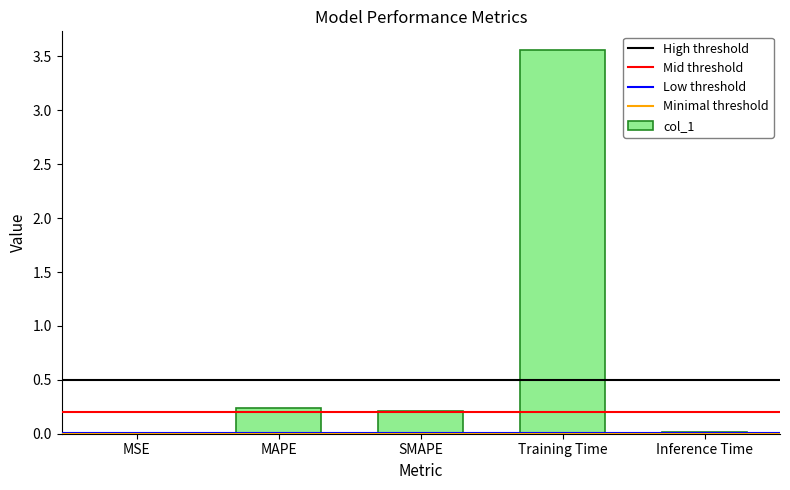

Read the value at MAPE.

0.2